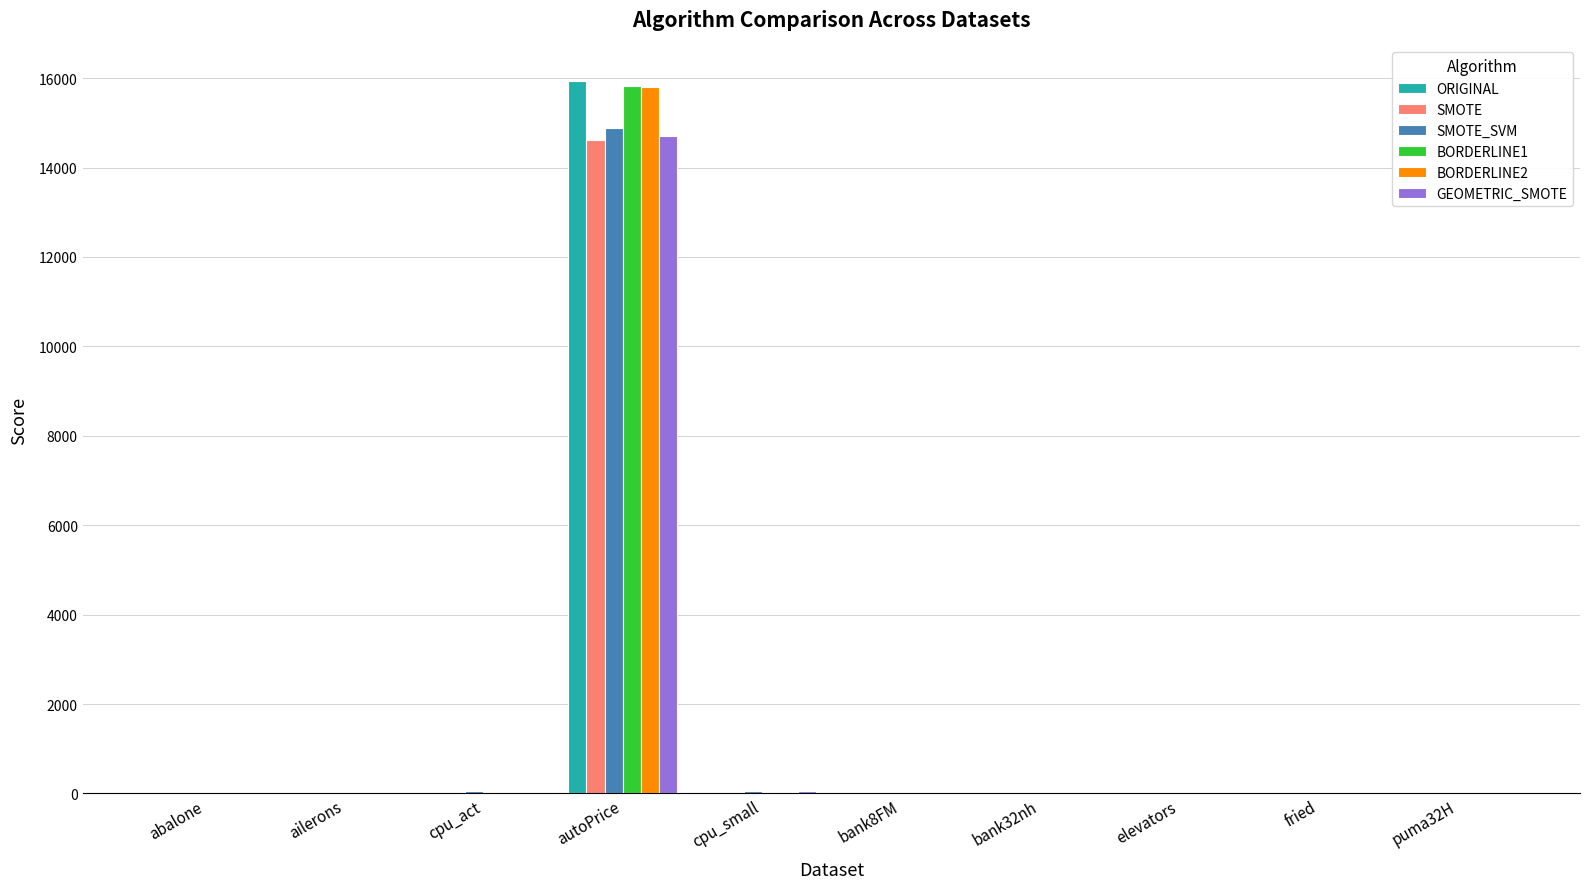

Which category has the highest value in the SMOTE_SVM series?

autoPrice